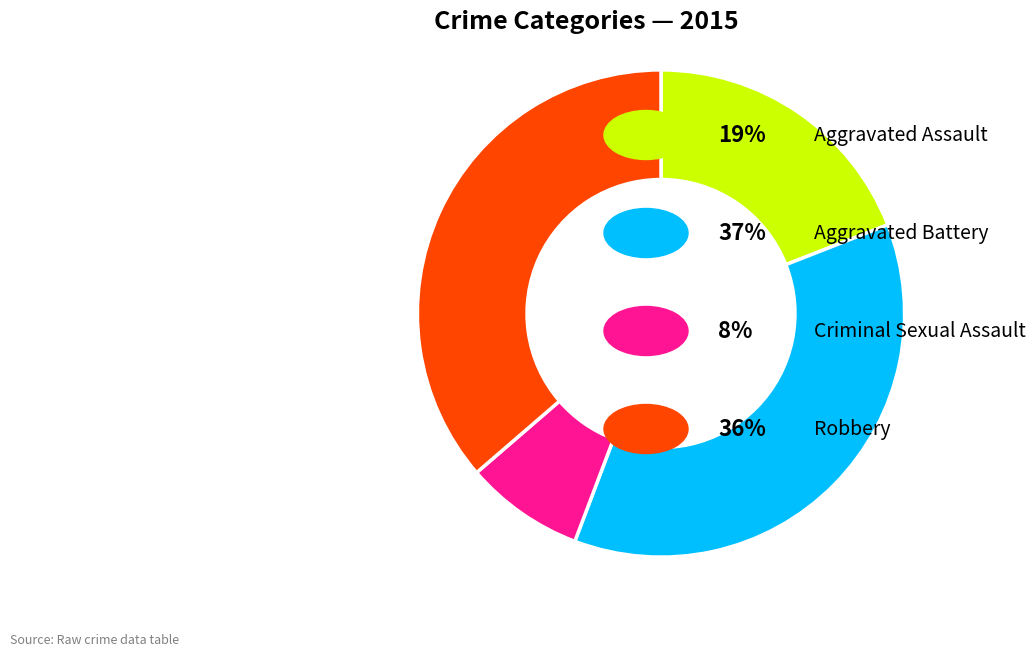

Count the number of slices in the pie.

4